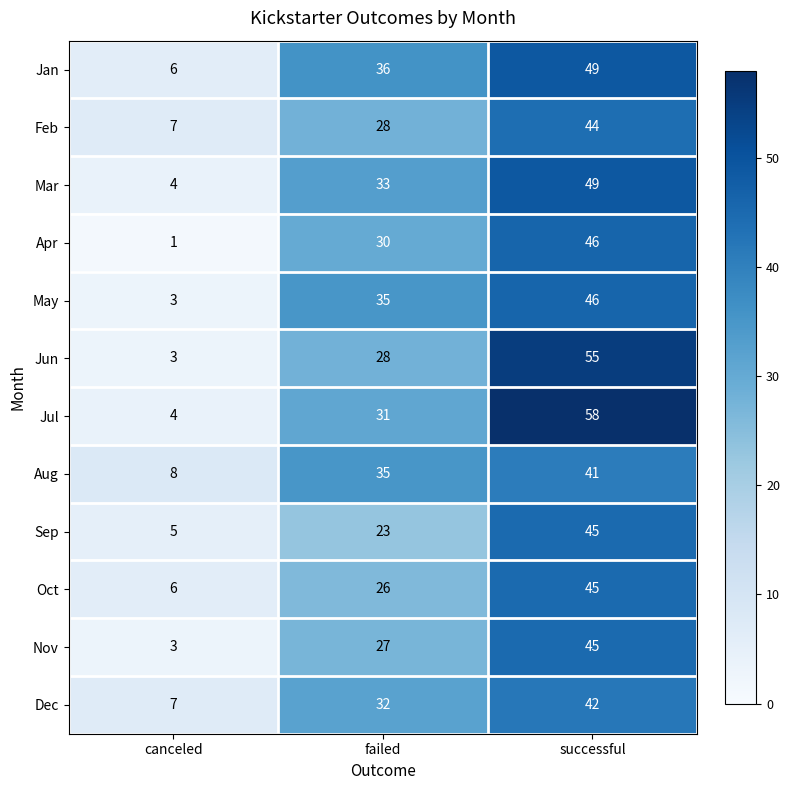

What is the average value of the Apr series?

26